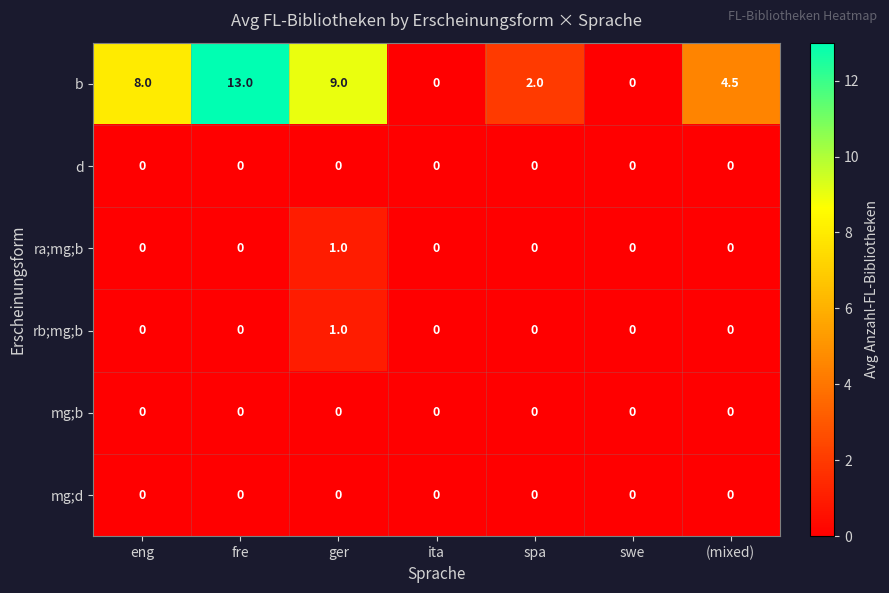

What is the difference between the b values at ger and ita?

9.0